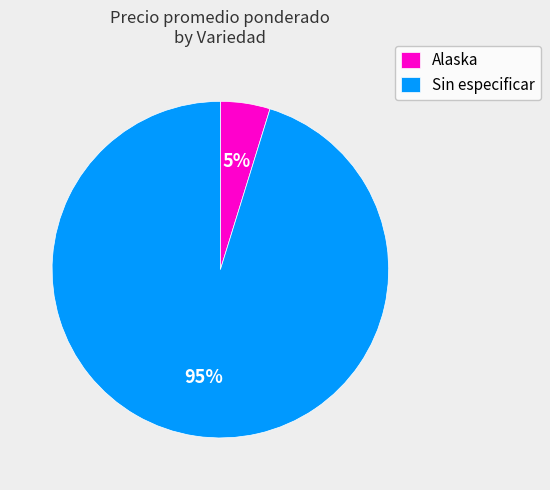

To the nearest percent, what percentage of the pie is Alaska?

5%